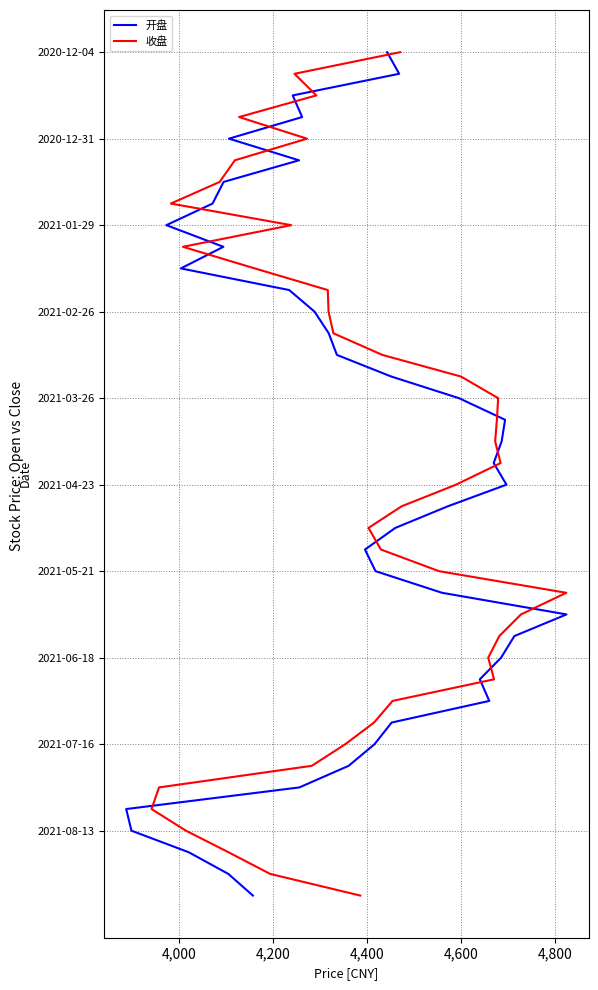

Count the number of data series in this chart.

2